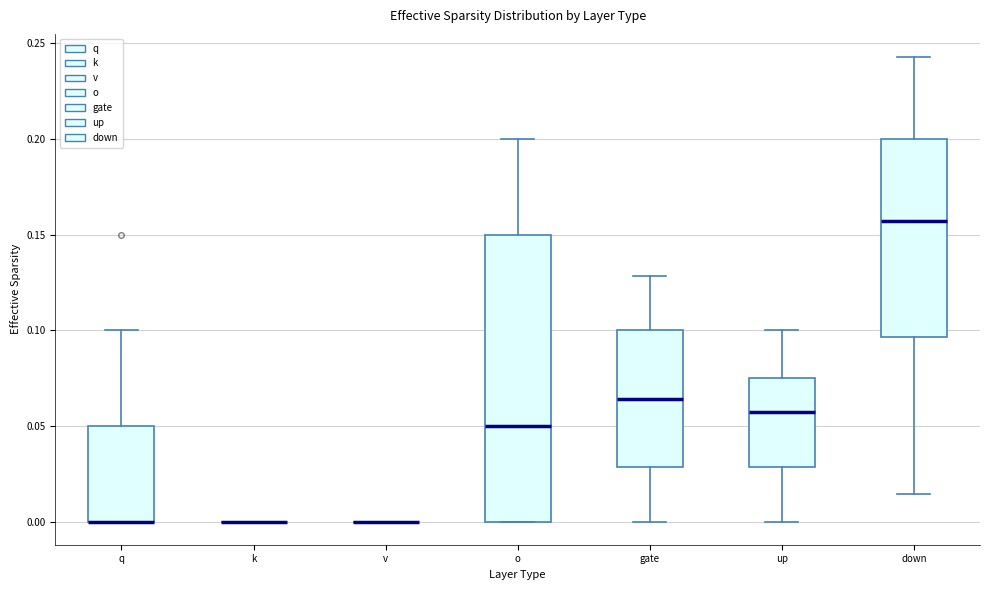

Where is the lower edge of the box for gate on the y-axis? The values are not printed on the chart, so give them approximately, as read against the axis.

0.030